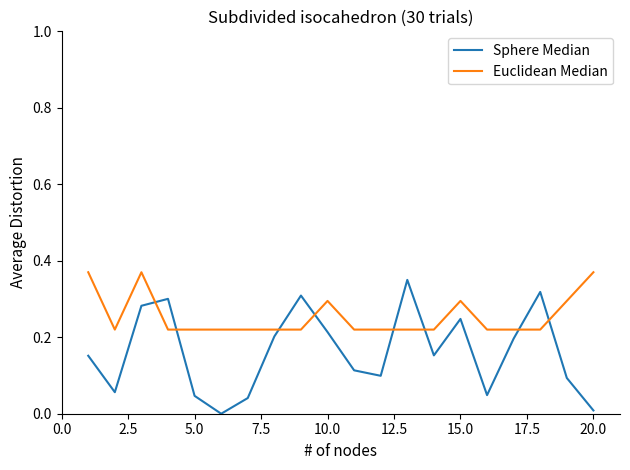

Which series has the largest total across all categories?

Euclidean Median